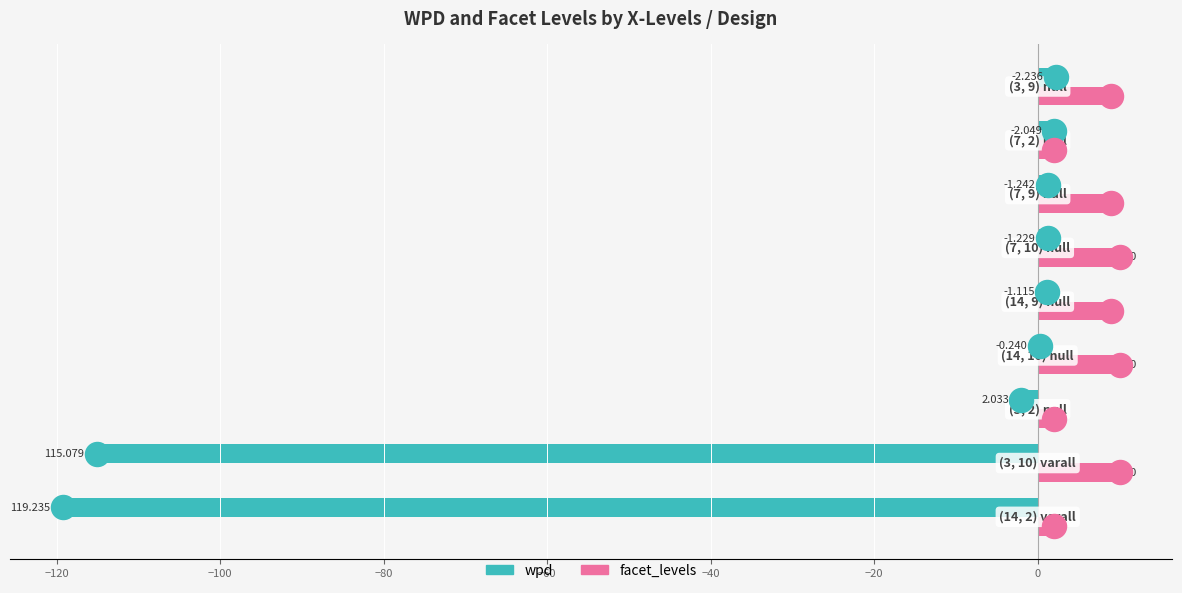

Which series has the largest total across all categories?

facet_levels